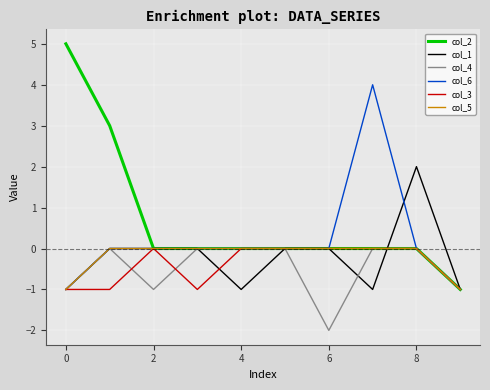

What is the greatest value displayed?

5